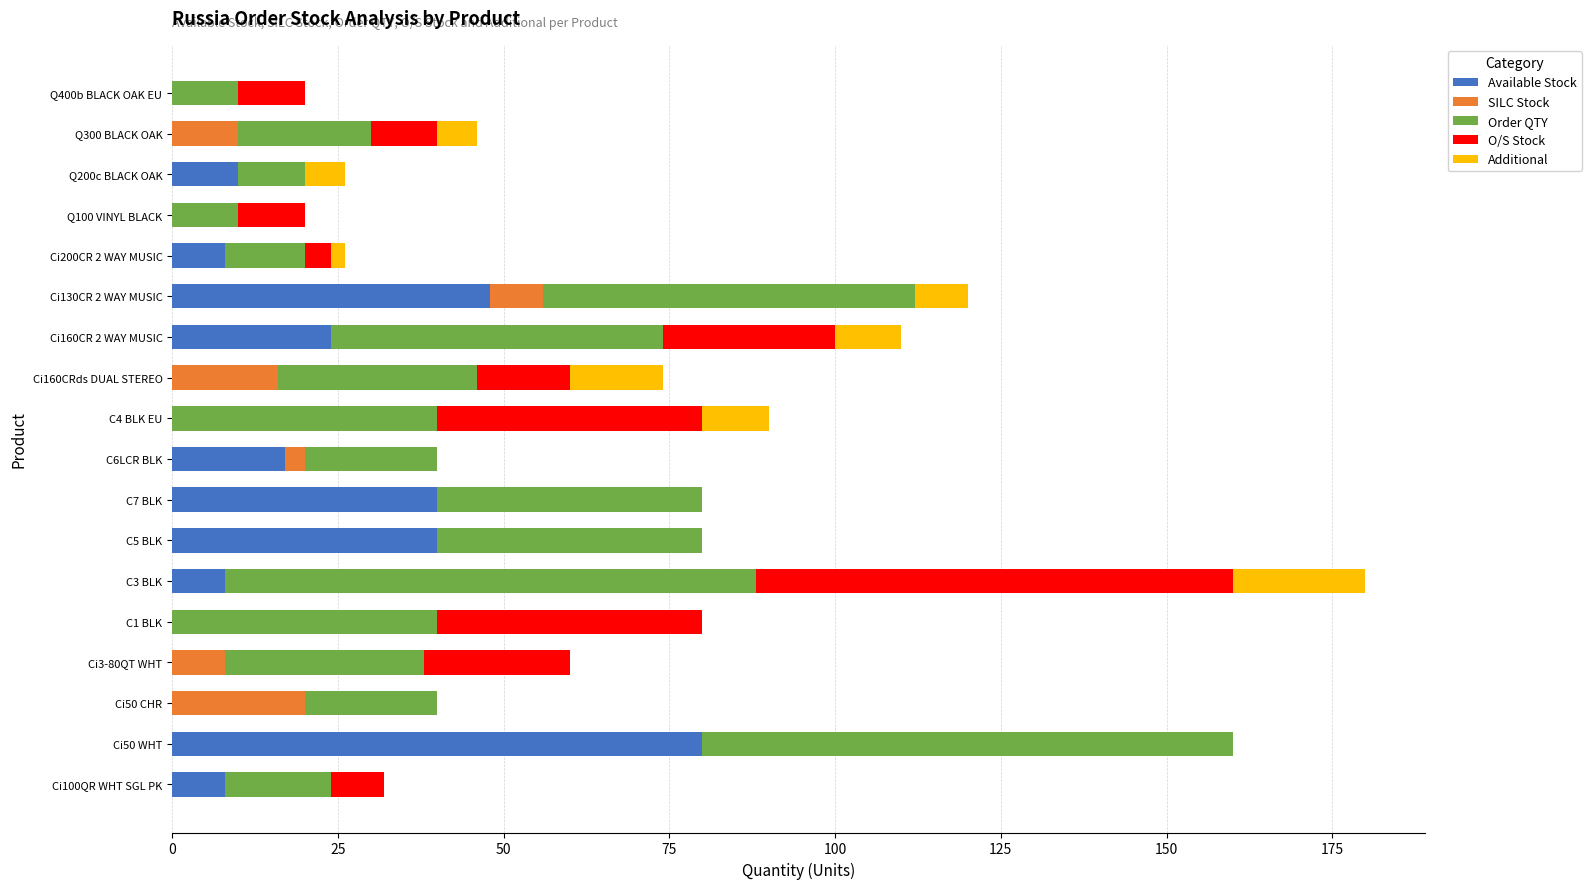

What is the sum of all Available Stock values?

283